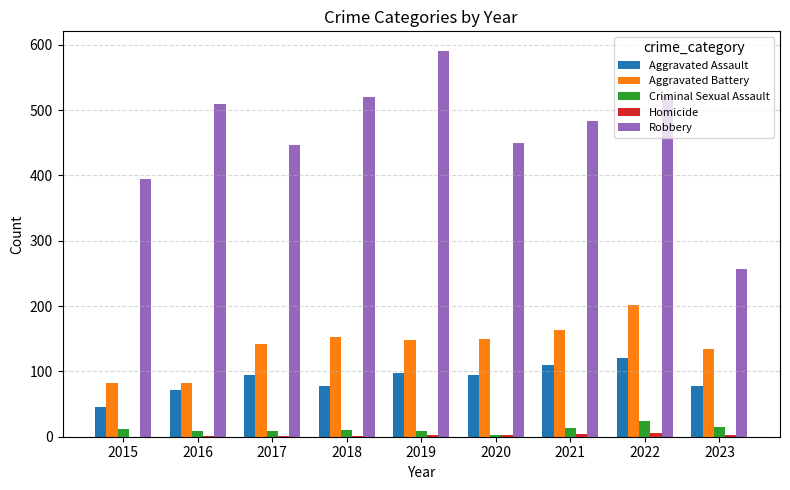

What is the greatest value displayed?

591